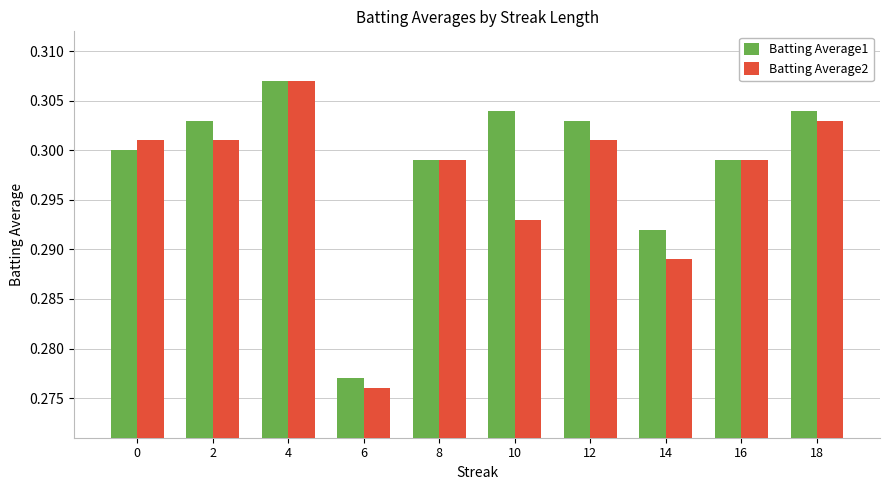

Which series changed the most between 16 and 18?

Batting Average1